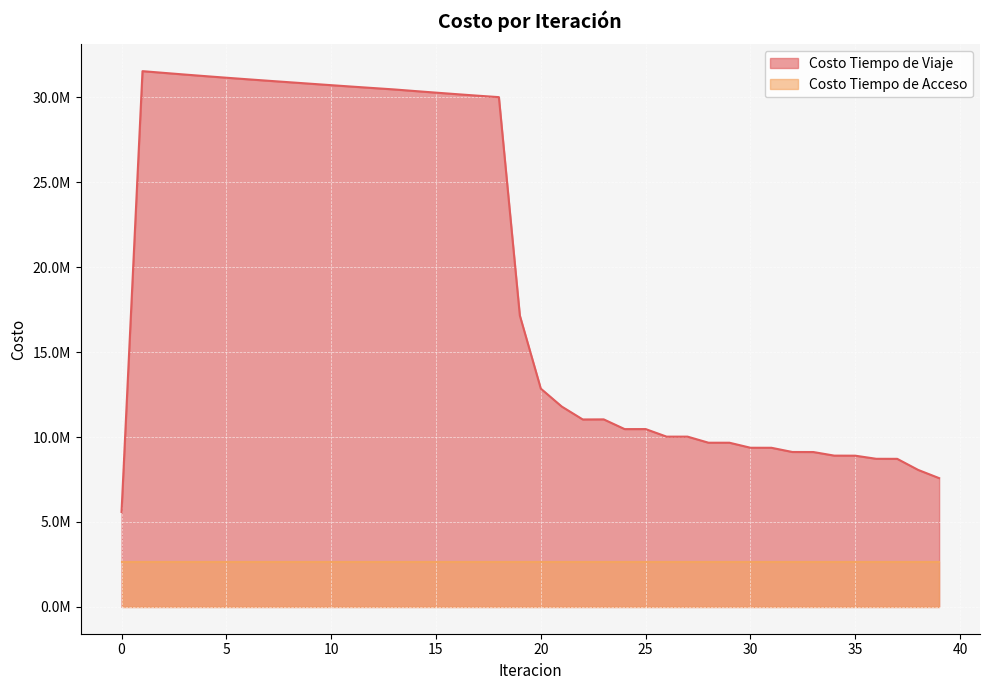

Which has a higher value, 0 or 8?

8